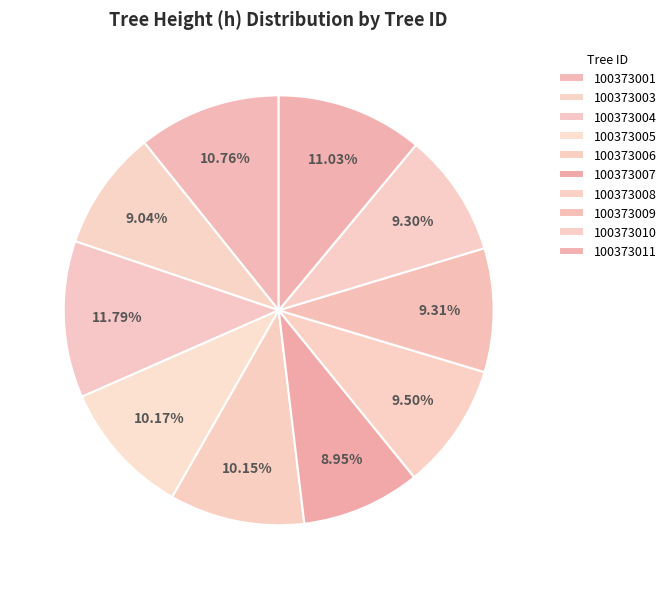

Which slice is the smallest?

100373007